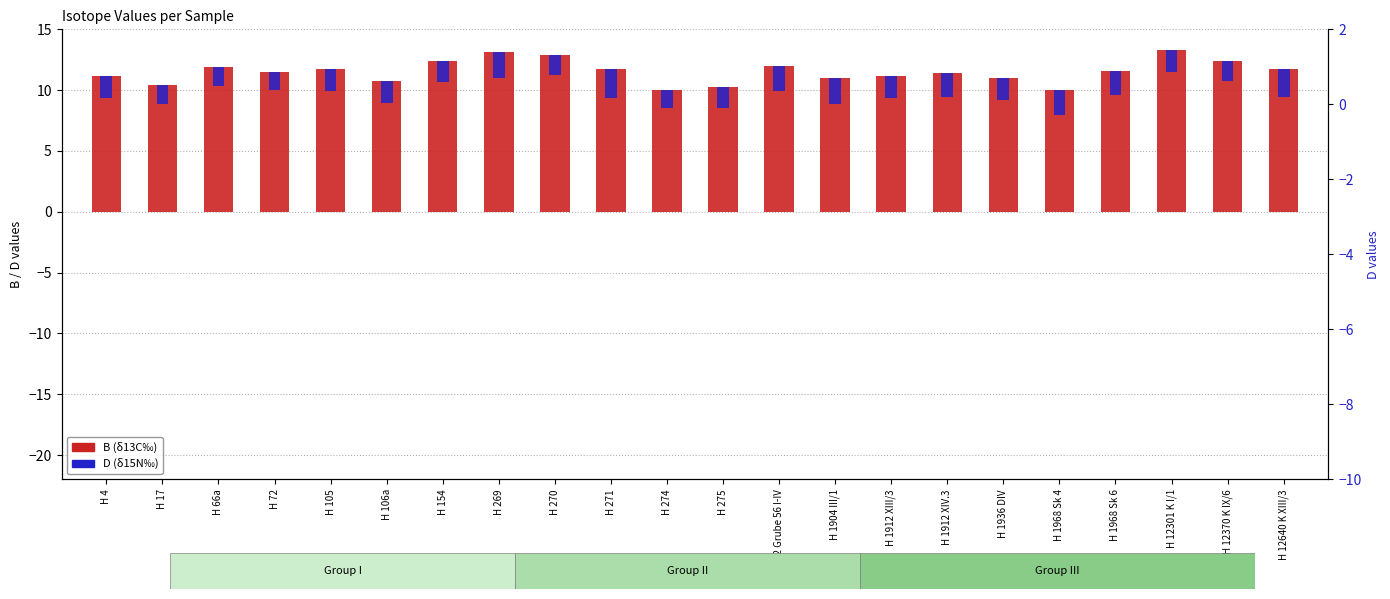

At which category does the chart reach its peak across all series?

H 12301 K I/1